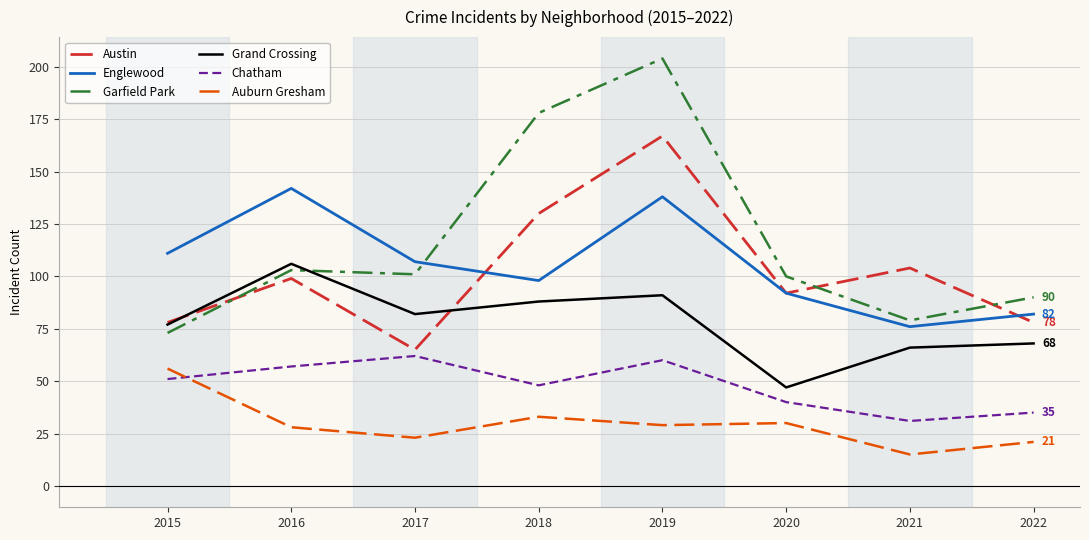

What is the spread (max minus min) of values at 2017?

84